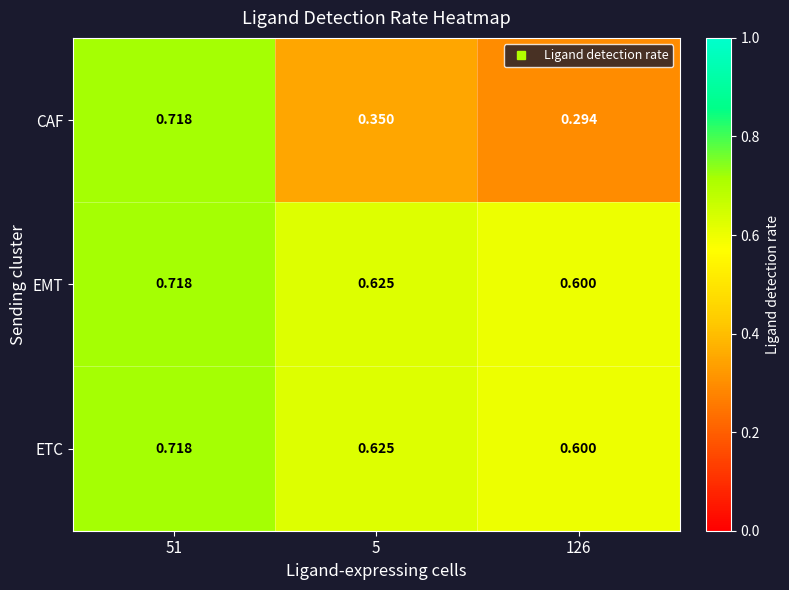

Is the value of ETC at 5 greater than the value of CAF at 5?

Yes